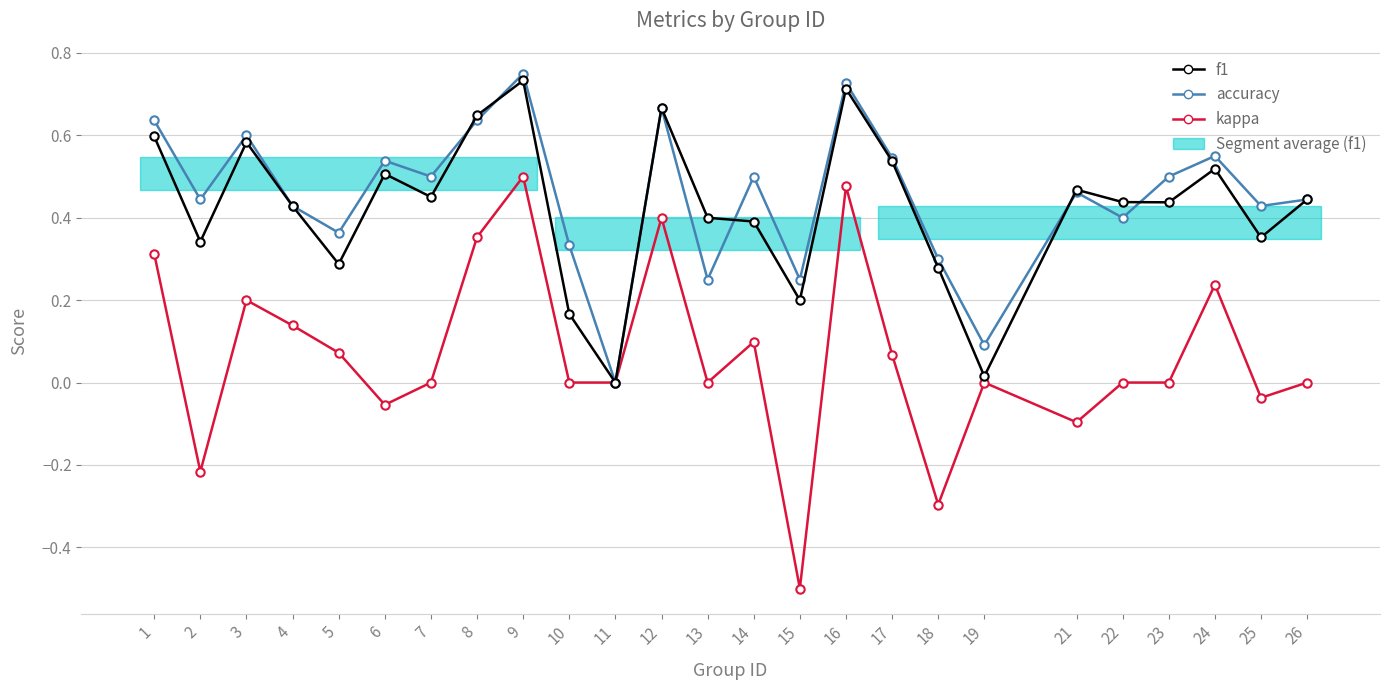

Is it true that kappa equals -0.1 at 21?

False